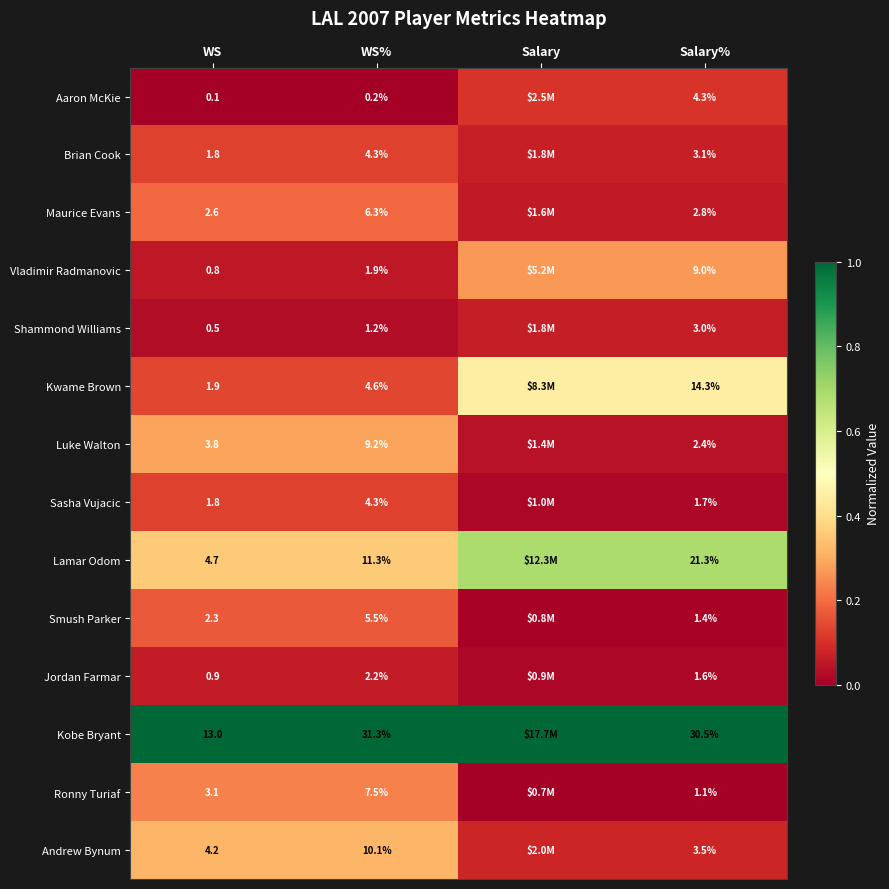

Between WS% and Salary%, which series saw the biggest shift?

Lamar Odom